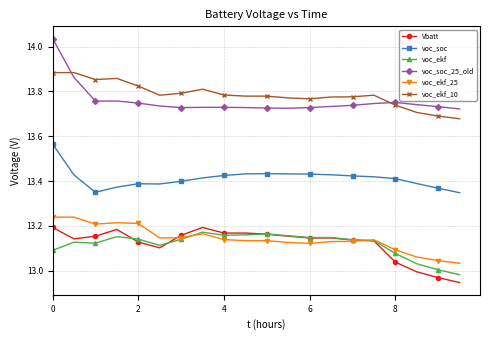

Which series has the widest spread of values?

voc_soc_25_old